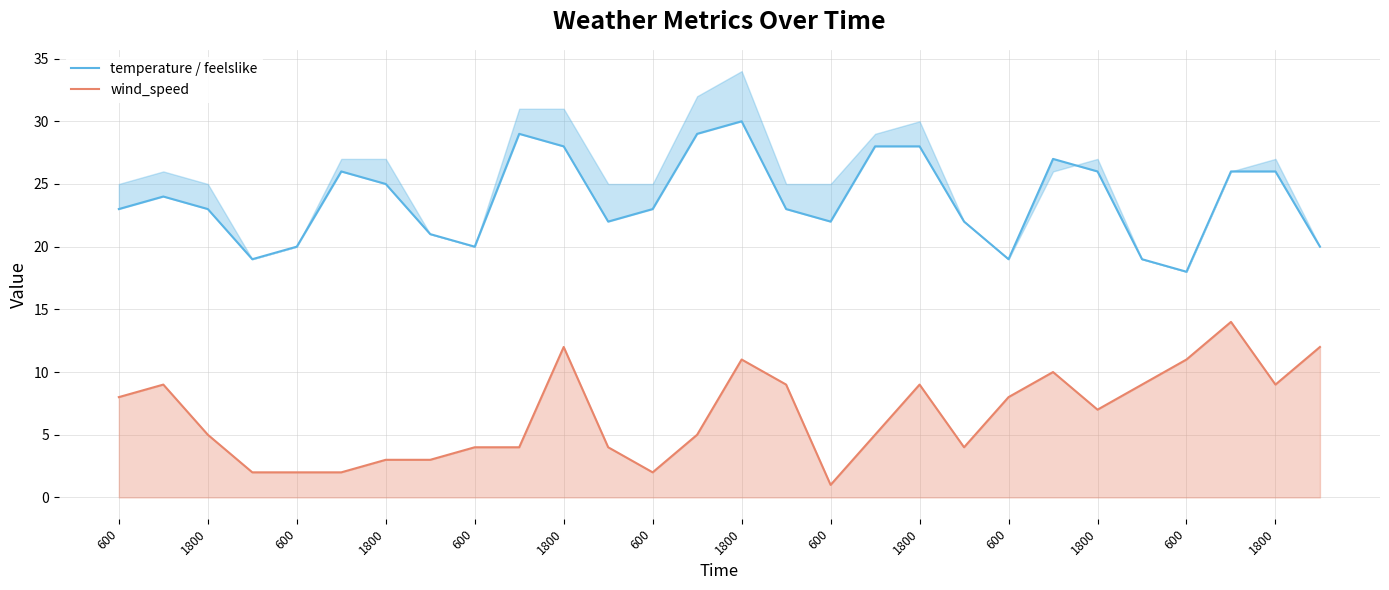

What is the total value across all series at 600?

31